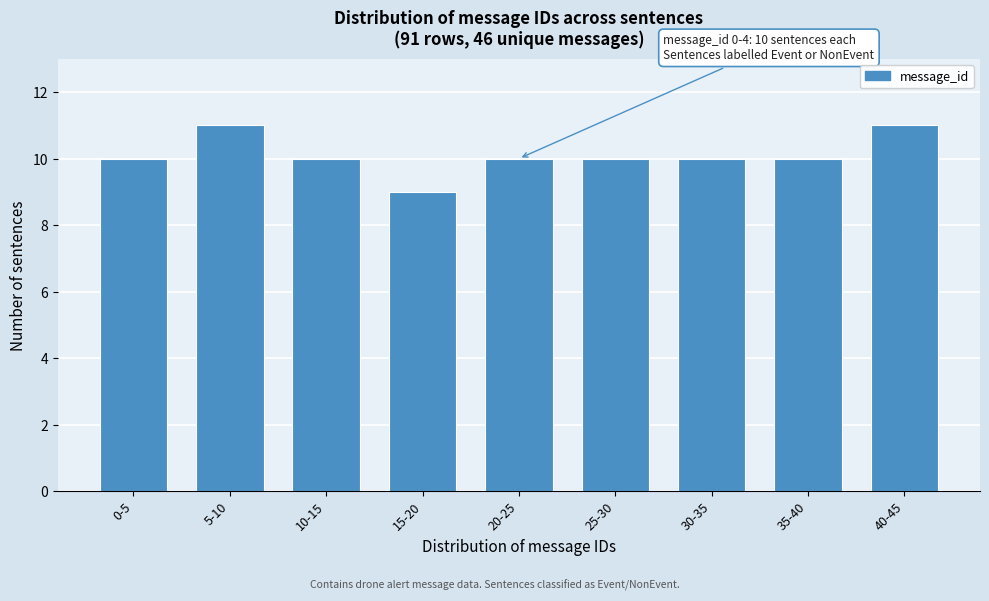

Reading left to right, list all the values displayed in this chart.

10	11	10	9	10	10	10	10	11